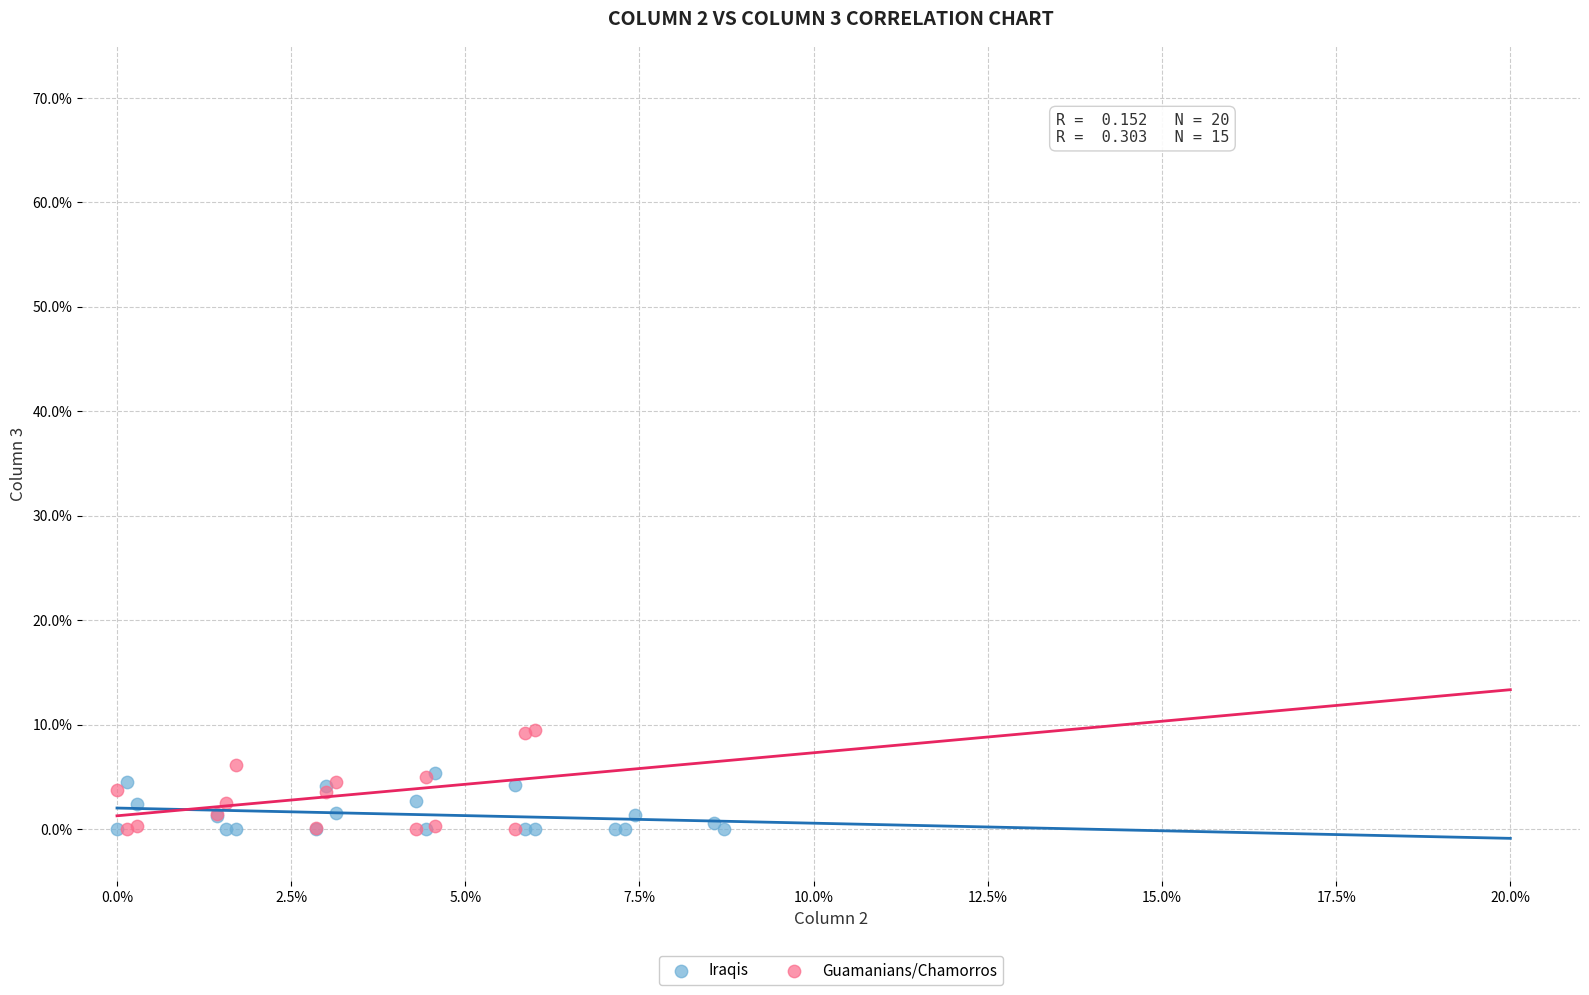

Which series has the widest spread of Y values?

Guamanians/Chamorros